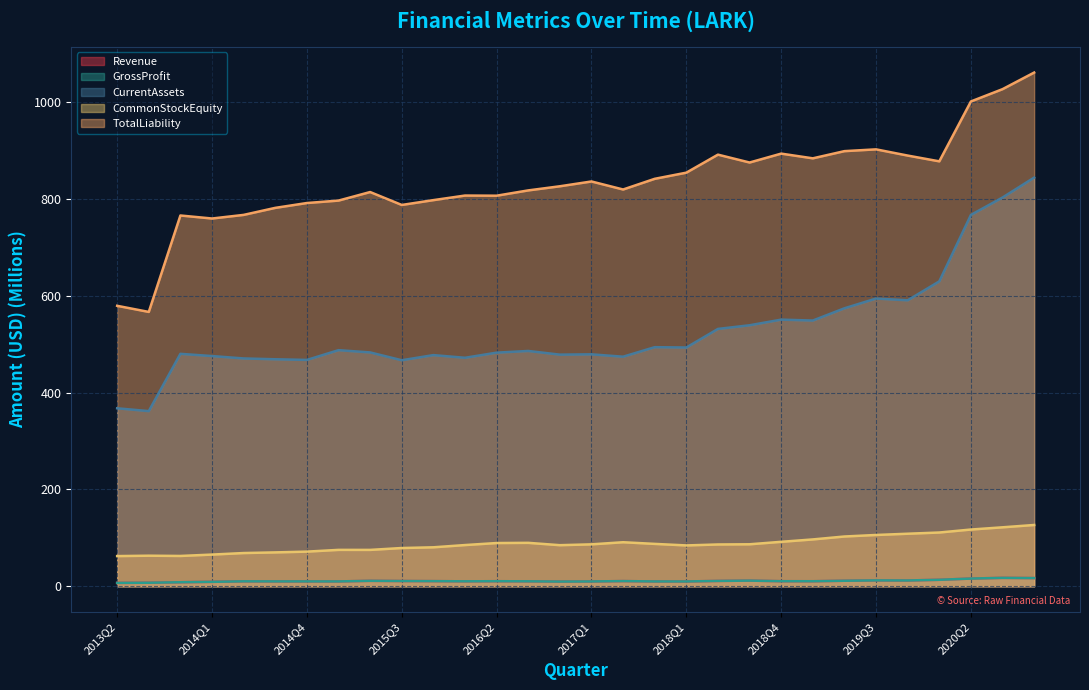

Reading left to right, list all the values displayed in this chart.

Revenue: 2013Q2=7.0	2013Q3=7.4	2013Q4=8.4	2014Q1=9.2	2014Q2=10.3	2014Q3=10.1	2014Q4=10.1	2015Q1=10.1	2015Q2=11.3	2015Q3=10.9	2015Q4=10.7	2016Q1=10.3	2016Q2=10.5	2016Q3=10.3	2016Q4=9.8	2017Q1=10.0	2017Q2=10.8	2017Q4=10.0	2018Q1=10.0	2018Q2=11.1	2018Q3=11.7	2018Q4=10.5	2019Q1=10.5	2019Q2=11.5	2019Q3=12.2	2019Q4=12.0	2020Q1=13.5	2020Q2=16.0	2020Q3=17.4	2020Q4=17.0
GrossProfit: 2013Q2=7.0	2013Q3=7.4	2013Q4=8.4	2014Q1=9.2	2014Q2=10.3	2014Q3=10.1	2014Q4=10.1	2015Q1=10.1	2015Q2=11.3	2015Q3=10.9	2015Q4=10.7	2016Q1=10.3	2016Q2=10.5	2016Q3=10.3	2016Q4=9.8	2017Q1=10.0	2017Q2=10.8	2017Q4=10.0	2018Q1=10.0	2018Q2=11.1	2018Q3=11.7	2018Q4=10.5	2019Q1=10.5	2019Q2=11.5	2019Q3=12.2	2019Q4=12.0	2020Q1=13.5	2020Q2=16.0	2020Q3=17.4	2020Q4=17.0
CurrentAssets: 2013Q2=367.8	2013Q3=361.9	2013Q4=480.3	2014Q1=475.7	2014Q2=470.7	2014Q3=469.0	2014Q4=467.7	2015Q1=487.8	2015Q2=483.2	2015Q3=467.0	2015Q4=477.6	2016Q1=472.1	2016Q2=482.7	2016Q3=486.2	2016Q4=478.6	2017Q1=479.2	2017Q2=474.3	2017Q4=494.0	2018Q1=493.3	2018Q2=531.7	2018Q3=539.3	2018Q4=550.9	2019Q1=549.0	2019Q2=574.4	2019Q3=594.5	2019Q4=590.9	2020Q1=630.0	2020Q2=767.3	2020Q3=803.2	2020Q4=844.3
CommonStockEquity: 2013Q2=62.4	2013Q3=63.2	2013Q4=62.7	2014Q1=65.5	2014Q2=68.7	2014Q3=70.0	2014Q4=71.6	2015Q1=75.2	2015Q2=75.2	2015Q3=79.1	2015Q4=80.6	2016Q1=85.2	2016Q2=89.4	2016Q3=89.8	2016Q4=85.0	2017Q1=86.7	2017Q2=91.0	2017Q4=87.6	2018Q1=84.4	2018Q2=86.4	2018Q3=86.8	2018Q4=91.9	2019Q1=96.8	2019Q2=102.9	2019Q3=106.0	2019Q4=108.6	2020Q1=111.1	2020Q2=117.3	2020Q3=121.9	2020Q4=126.7
TotalLiability: 2013Q2=579.5	2013Q3=566.8	2013Q4=766.1	2014Q1=759.8	2014Q2=767.3	2014Q3=781.8	2014Q4=791.8	2015Q1=796.9	2015Q2=814.5	2015Q3=787.8	2015Q4=797.8	2016Q1=807.3	2016Q2=807.0	2016Q3=817.9	2016Q4=826.4	2017Q1=836.3	2017Q2=819.8	2017Q4=841.8	2018Q1=854.5	2018Q2=891.8	2018Q3=875.5	2018Q4=893.9	2019Q1=884.2	2019Q2=899.0	2019Q3=902.7	2019Q4=889.9	2020Q1=877.9	2020Q2=1001.7	2020Q3=1027.1	2020Q4=1061.4